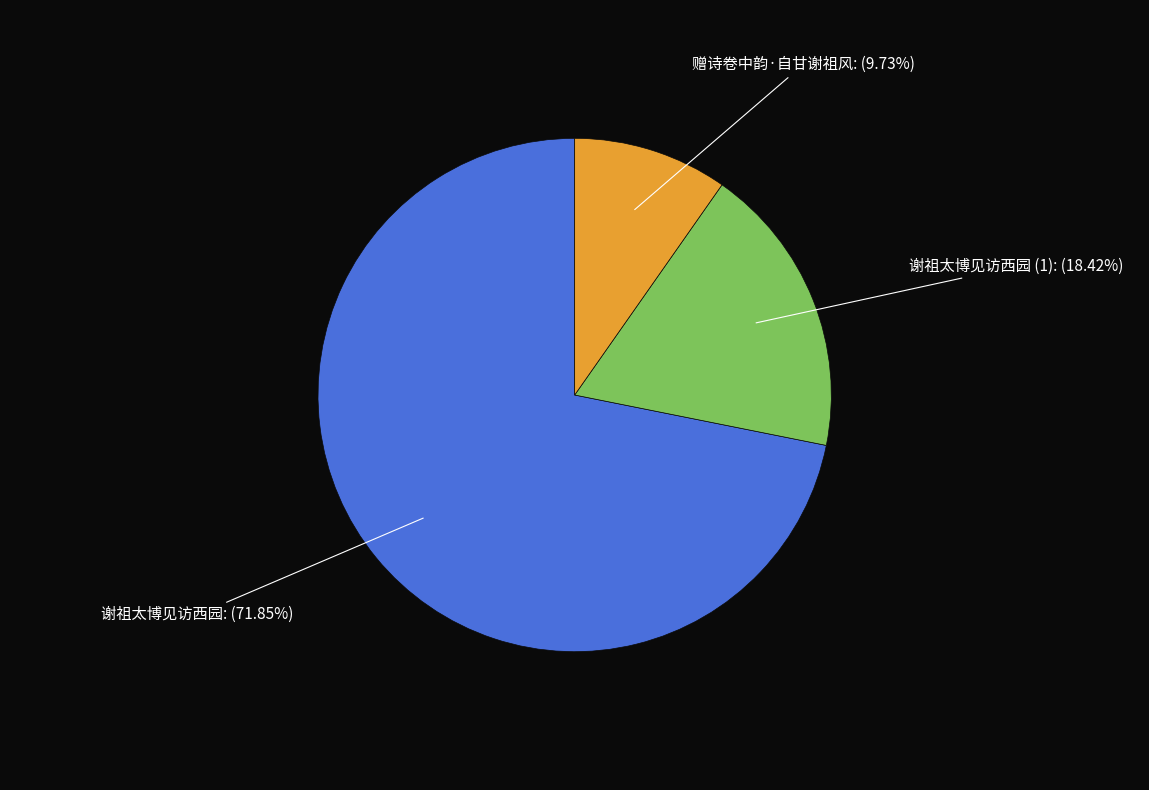

To the nearest percent, what is the average slice percentage?

33%